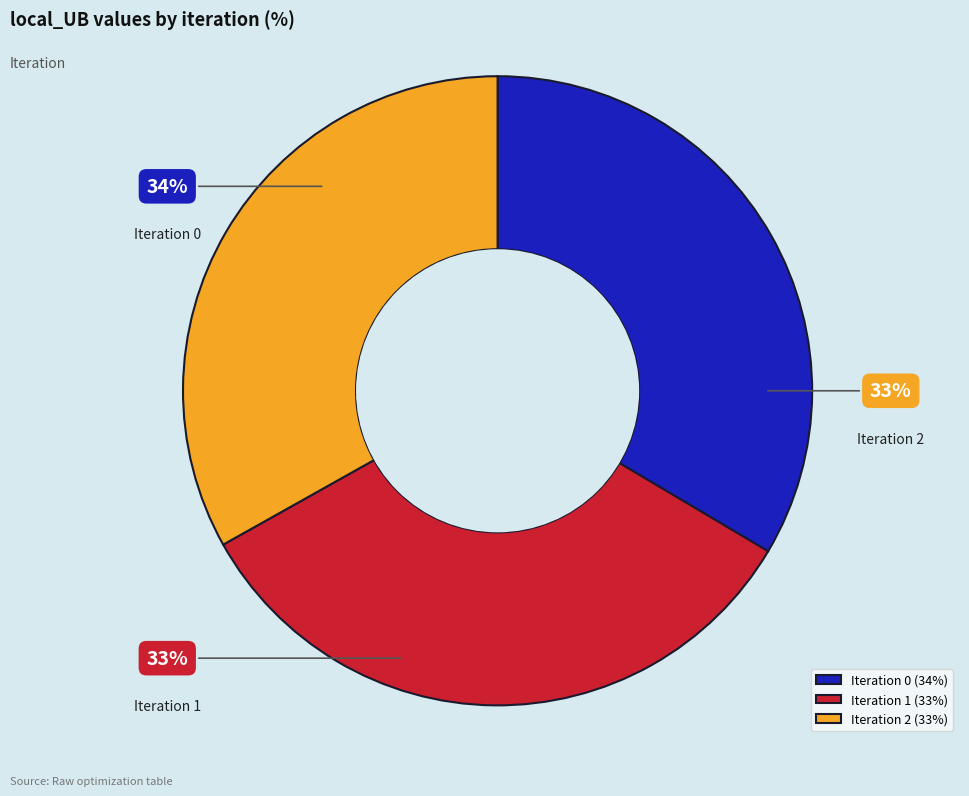

Count the number of slices in the pie.

3